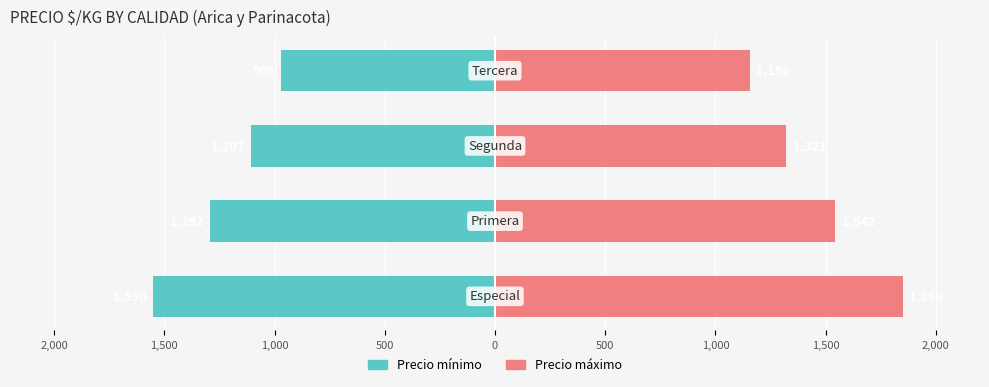

What are all the series names shown in the legend?

Precio mínimo, Precio máximo